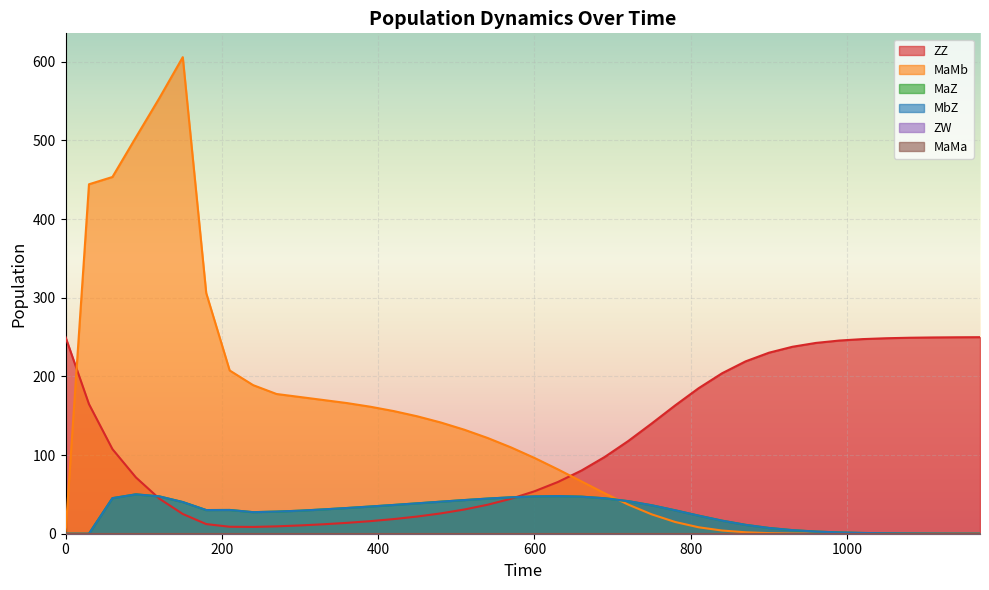

Reading left to right, list all the values displayed in this chart.

ZZ: 250.0	164.7	107.6	71.6	44.6	25.1	12.3	8.8	8.6	9.4	10.5	12.0	13.8	16.0	18.6	21.9	25.8	30.7	36.8	44.5	54.0	65.8	80.3	97.7	117.9	140.2	163.1	185.0	204.0	219.1	230.1	237.6	242.5	245.6	247.4	248.5	249.1	249.5	249.7	249.8
MaMb: 0.0	444.2	453.5	503.8	553.7	605.8	305.9	207.5	188.9	177.6	173.8	169.9	166.1	161.4	155.9	149.2	141.4	132.3	121.7	109.7	96.3	81.8	66.5	51.3	37.0	24.6	14.9	8.2	4.1	1.8	0.8	0.3	0.1	0.0	0.0	0.0	0.0	0.0	0.0	0.0
MaZ: 0.0	0.0	45.2	50.1	47.5	40.3	30.1	30.2	27.4	28.1	29.3	30.9	32.7	34.6	36.6	38.6	40.7	42.8	44.7	46.3	47.4	47.8	47.1	45.1	41.4	36.2	29.8	23.0	16.6	11.3	7.3	4.5	2.8	1.6	1.0	0.6	0.3	0.2	0.1	0.1
MbZ: 0.0	0.0	45.2	50.1	47.5	40.3	30.1	30.2	27.4	28.1	29.3	30.9	32.7	34.6	36.6	38.6	40.7	42.8	44.7	46.3	47.4	47.8	47.1	45.1	41.4	36.2	29.8	23.0	16.6	11.3	7.3	4.5	2.8	1.6	1.0	0.6	0.3	0.2	0.1	0.1